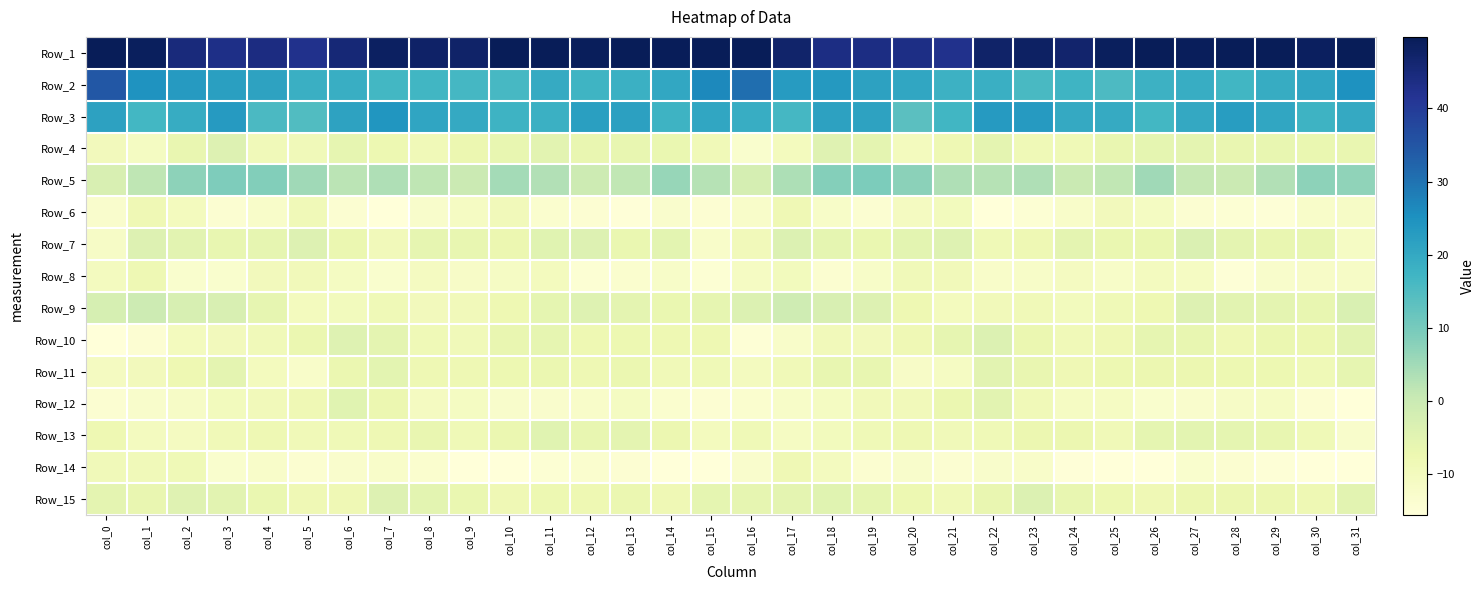

Rank the series by their maximum value, from highest to lowest.

Row_1, Row_2, Row_3, Row_5, Row_9, Row_7, Row_15, Row_10, Row_4, Row_13, Row_12, Row_11, Row_8, Row_6, Row_14